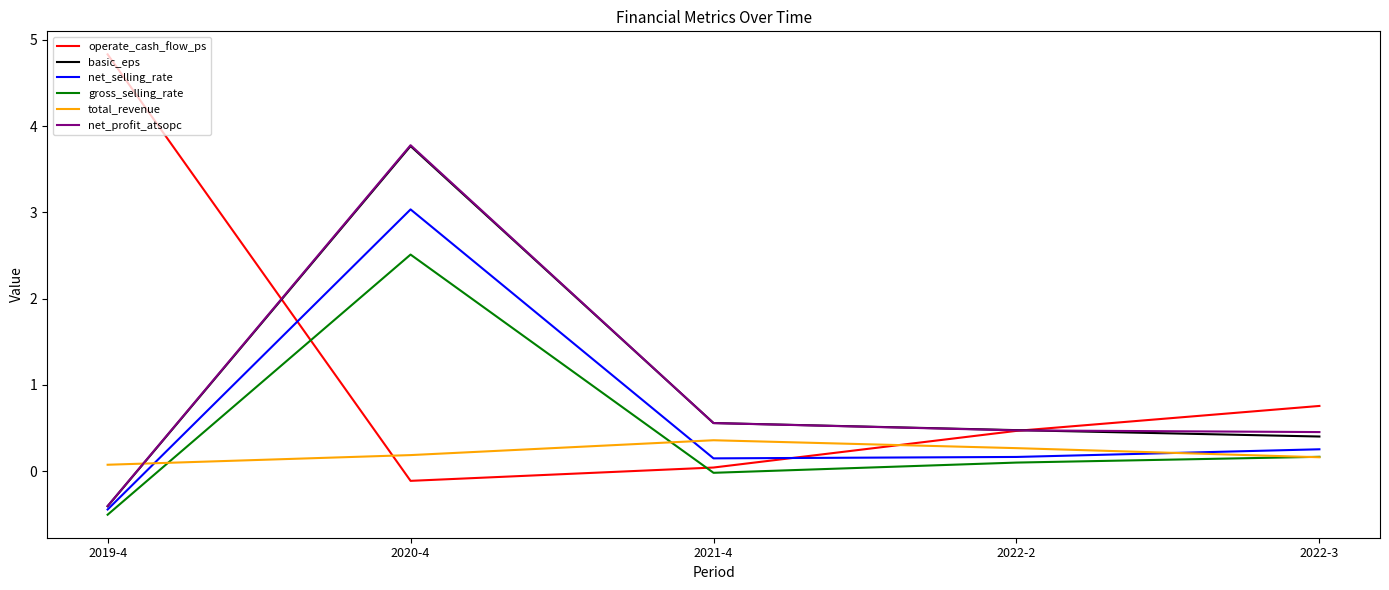

How many values in the basic_eps series exceed 0?

4